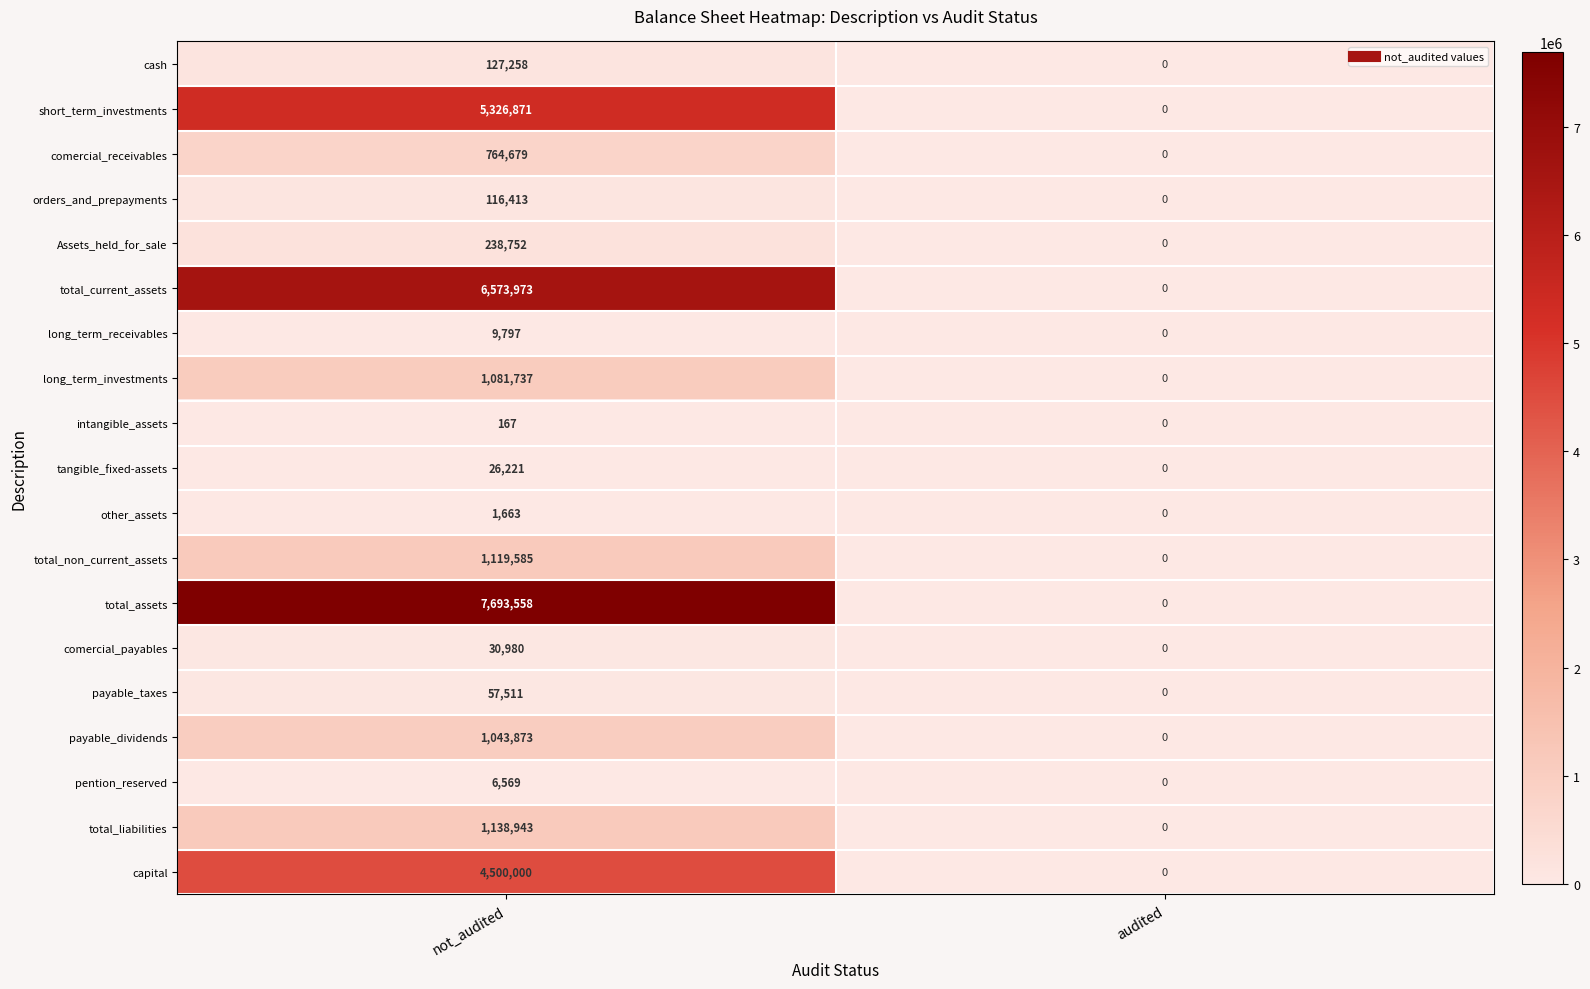

Which series has the widest spread of values?

total_assets